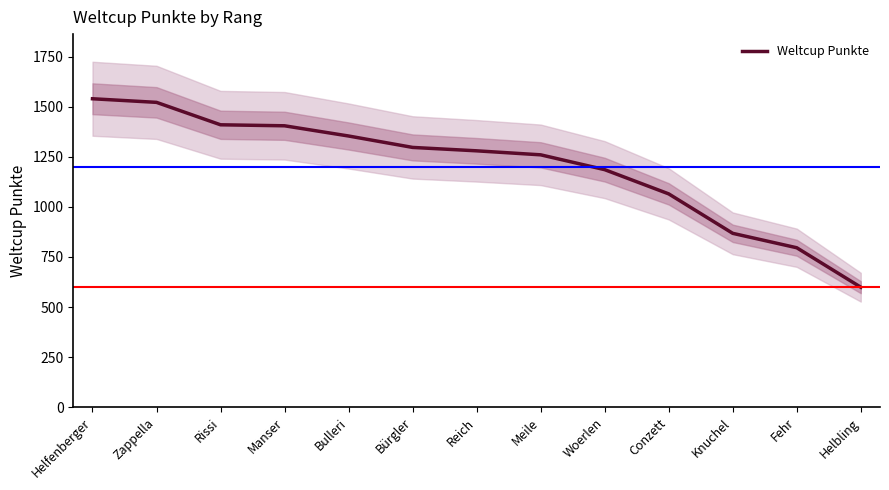

List the labels in order of value, largest first.

Helfenberger, Zappella, Rissi, Manser, Bulleri, Bürgler, Reich, Meile, Woerlen, Conzett, Knuchel, Fehr, Helbling